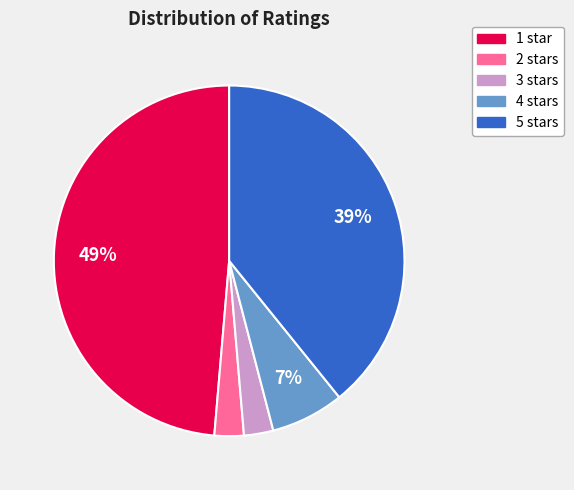

Is it true that 1 is 49% of the pie?

True